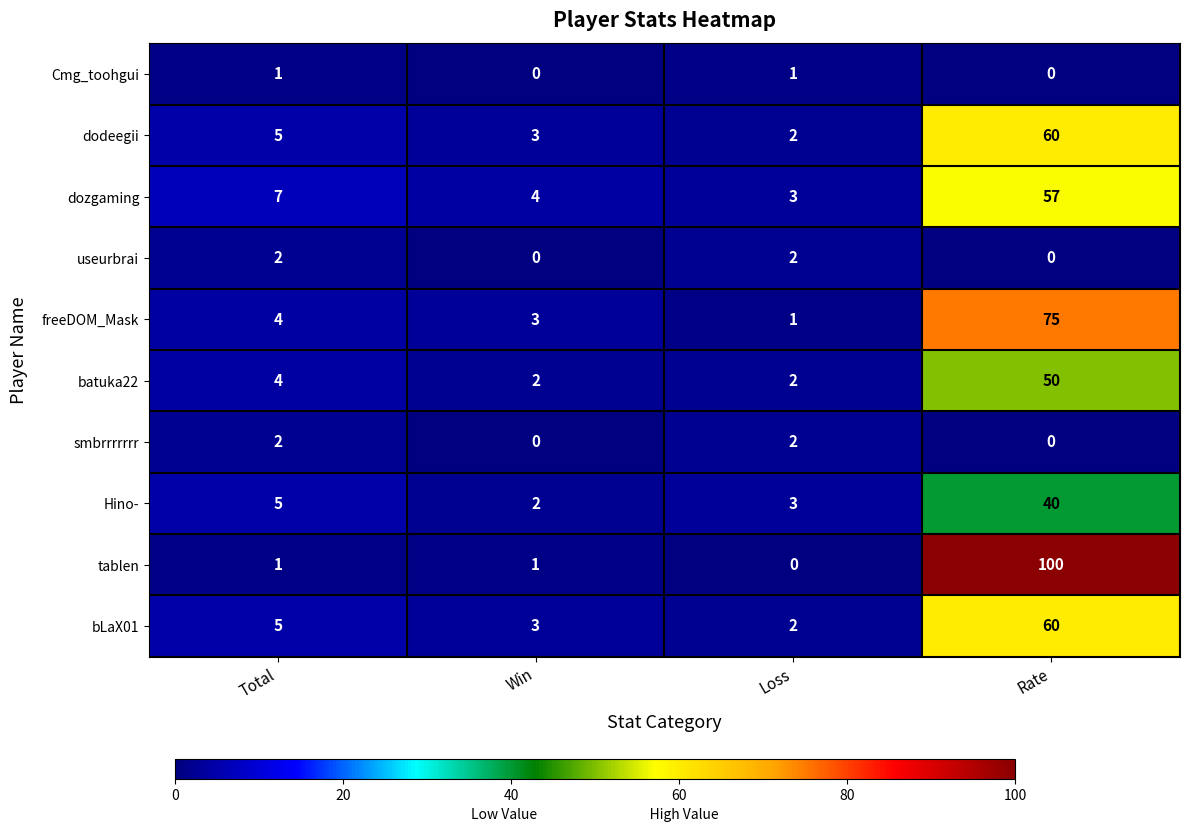

Which category has the highest value across all series?

Rate